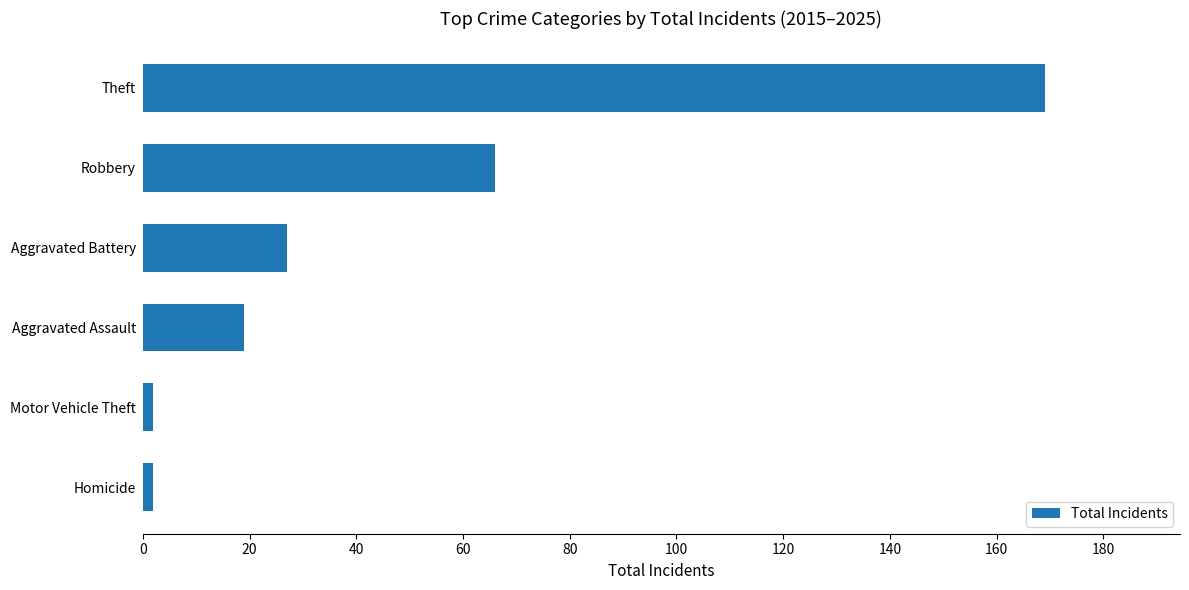

Approximately how many times larger is the value at Robbery compared to Aggravated Assault?

3.5